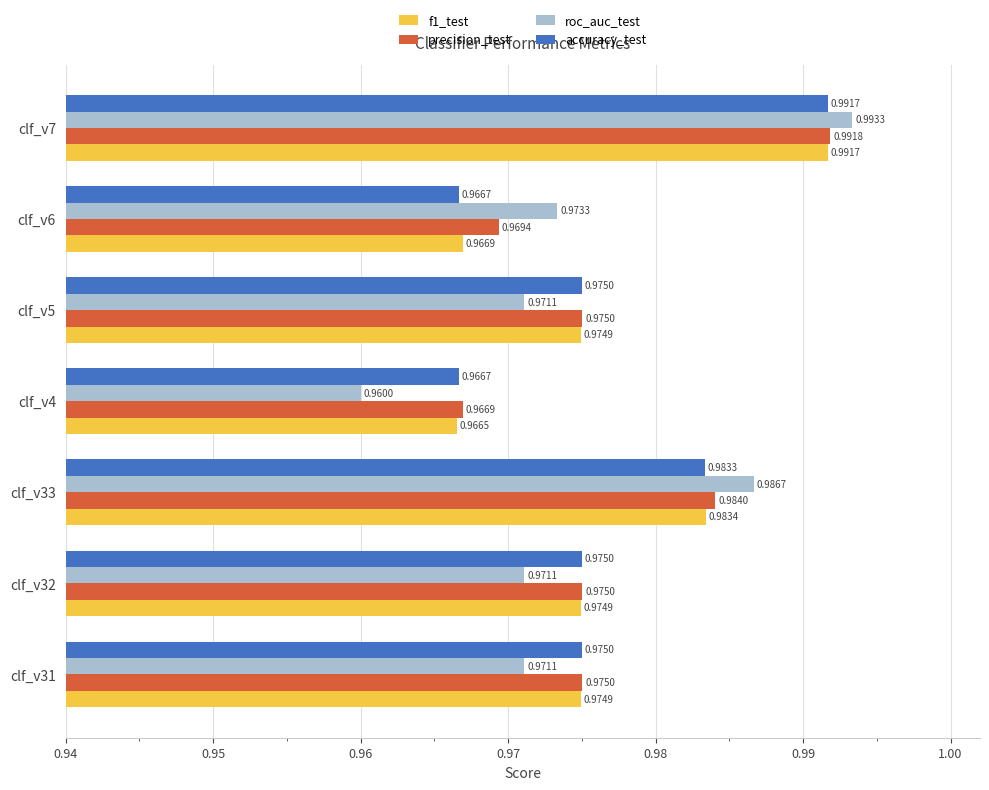

What is the sum of all f1_test values?

6.8